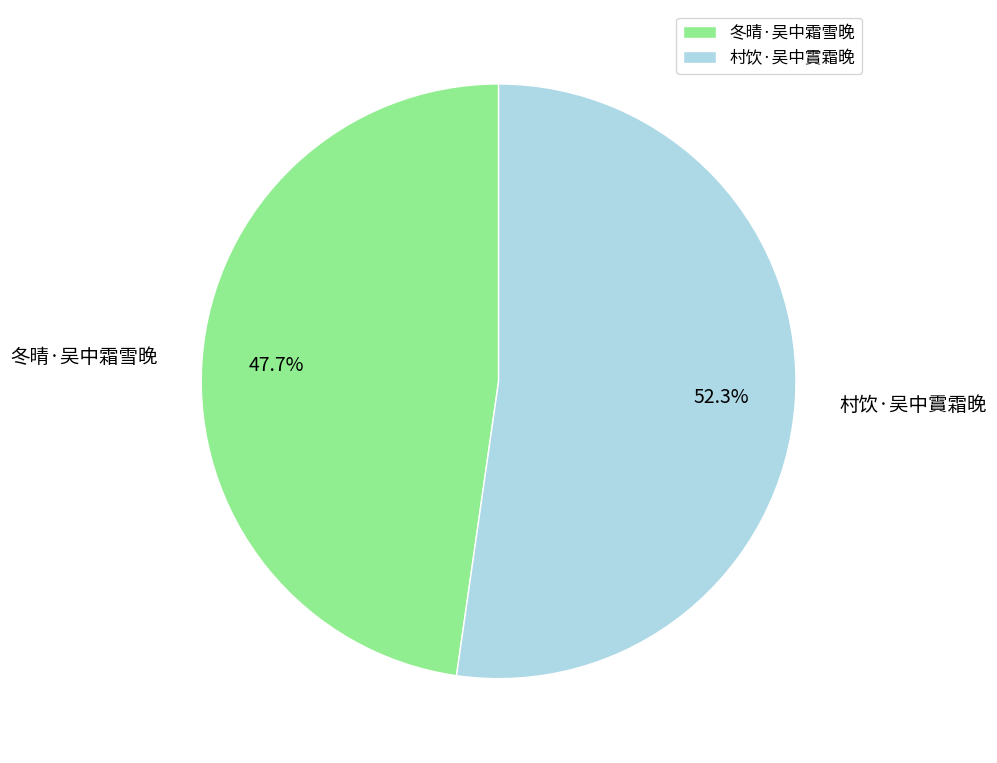

Which category has the smallest portion of the pie?

冬晴·吴中霜雪晚